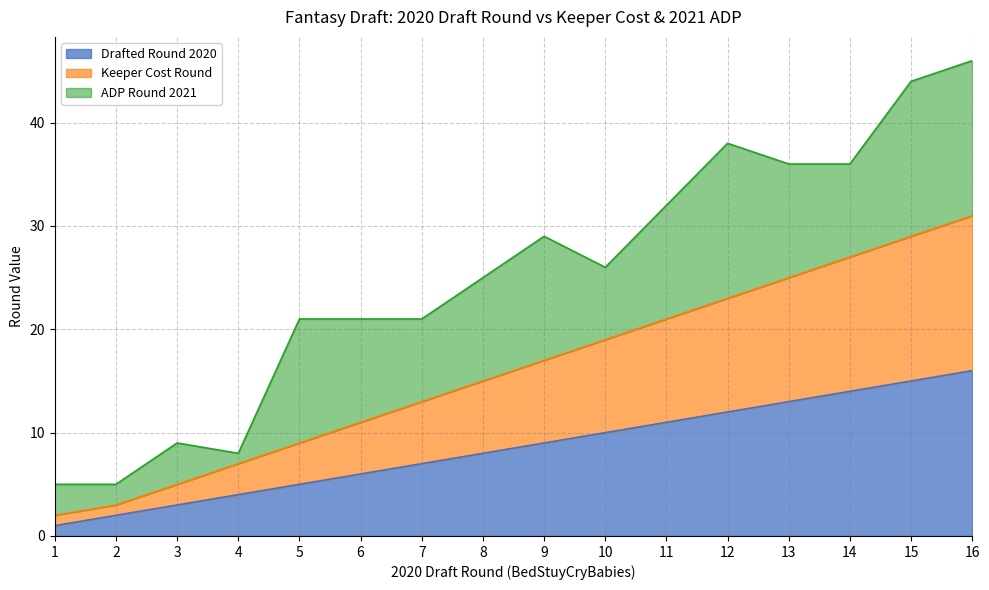

Is it true that Drafted Round 2020 equals 6 at 6?

True